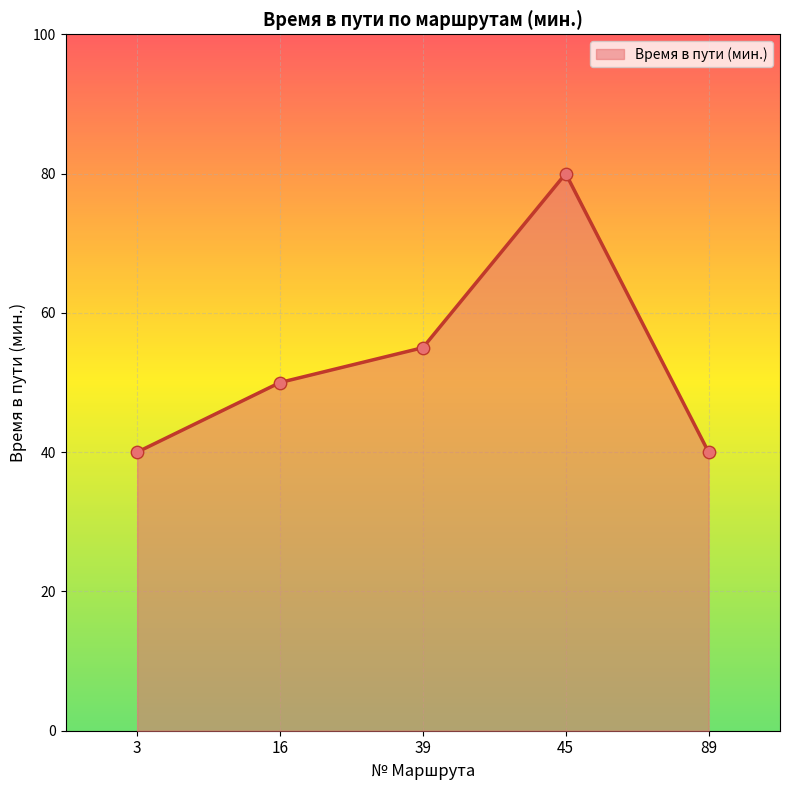

Which has a higher value, 89 or 45?

45